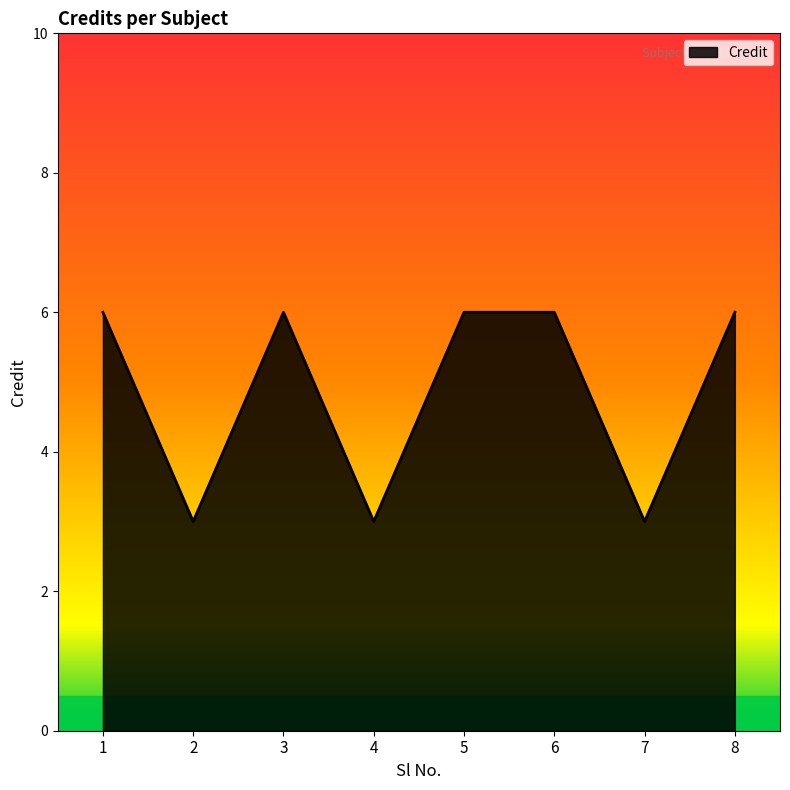

What is the greatest value displayed?

6